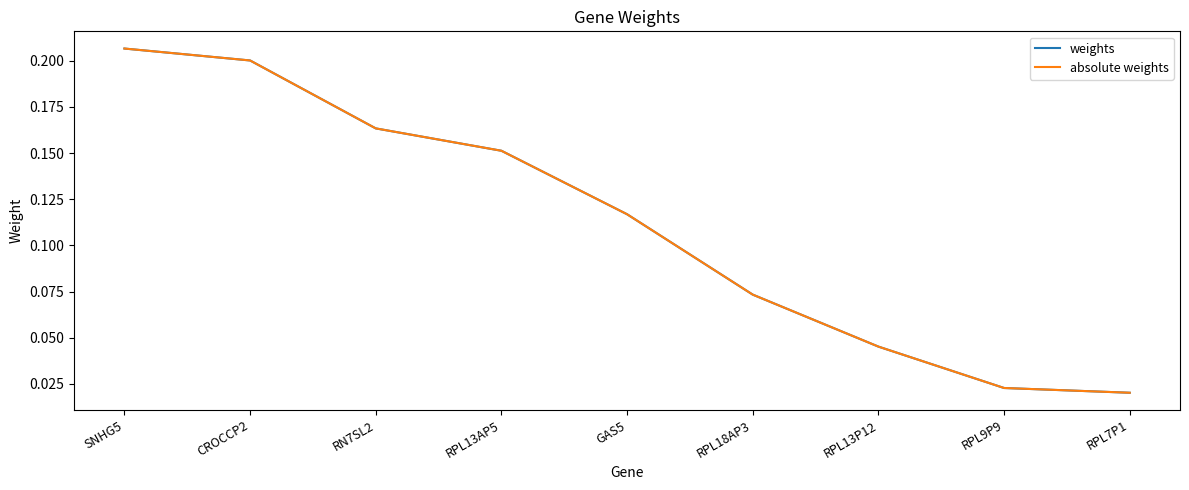

Reading right to left, transcribe all the data shown in this chart.

weights: RPL7P1=0.0	RPL9P9=0.0	RPL13P12=0.0	RPL18AP3=0.1	GAS5=0.1	RPL13AP5=0.2	RN7SL2=0.2	CROCCP2=0.2	SNHG5=0.2
absolute weights: RPL7P1=0.0	RPL9P9=0.0	RPL13P12=0.0	RPL18AP3=0.1	GAS5=0.1	RPL13AP5=0.2	RN7SL2=0.2	CROCCP2=0.2	SNHG5=0.2